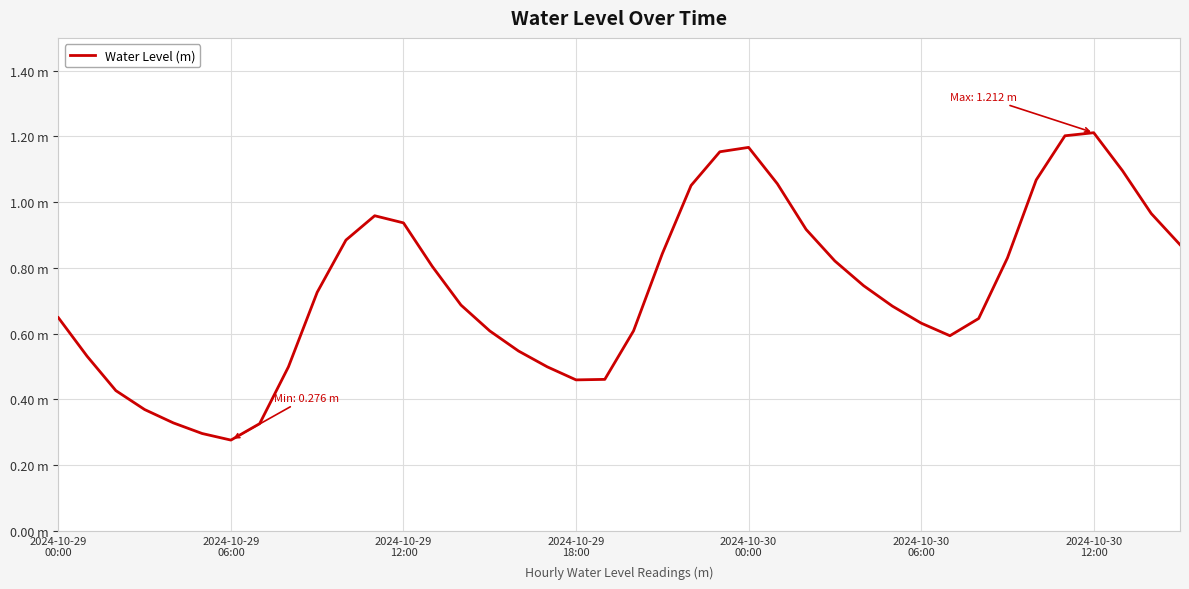

What is the sum of all values?

29.4